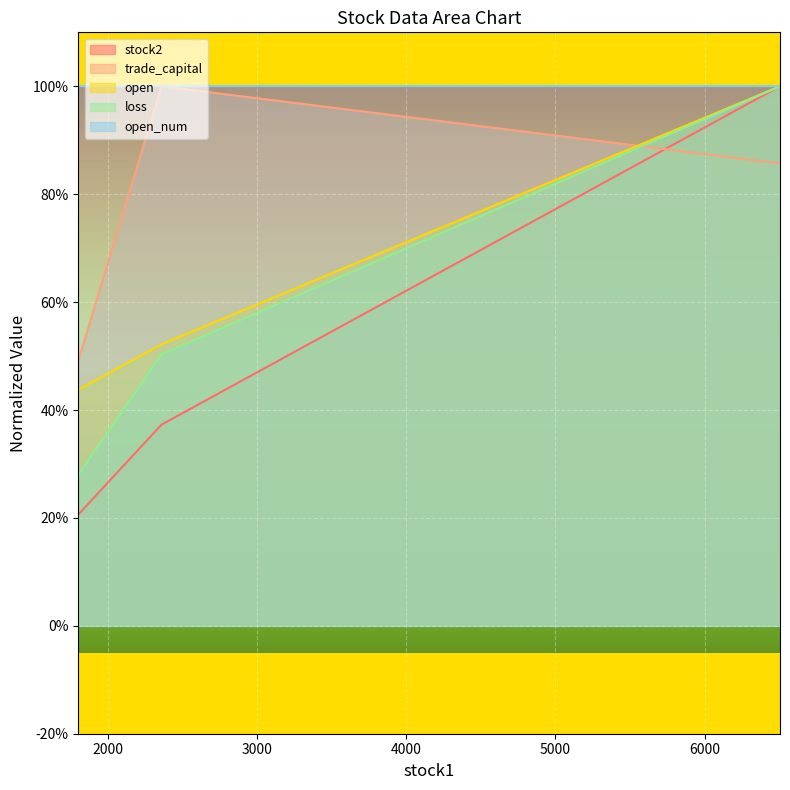

Is it true that stock2 equals 24.2 at 6505?

False